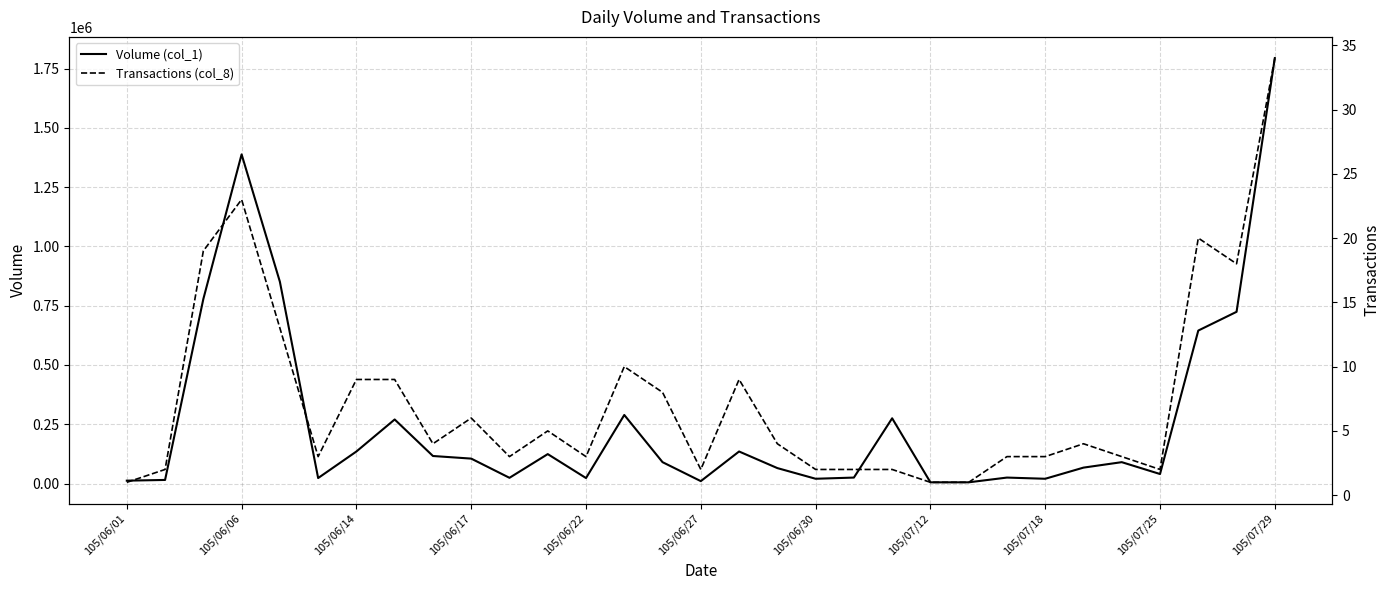

What is the average value of the Transactions (col_8) series?

7